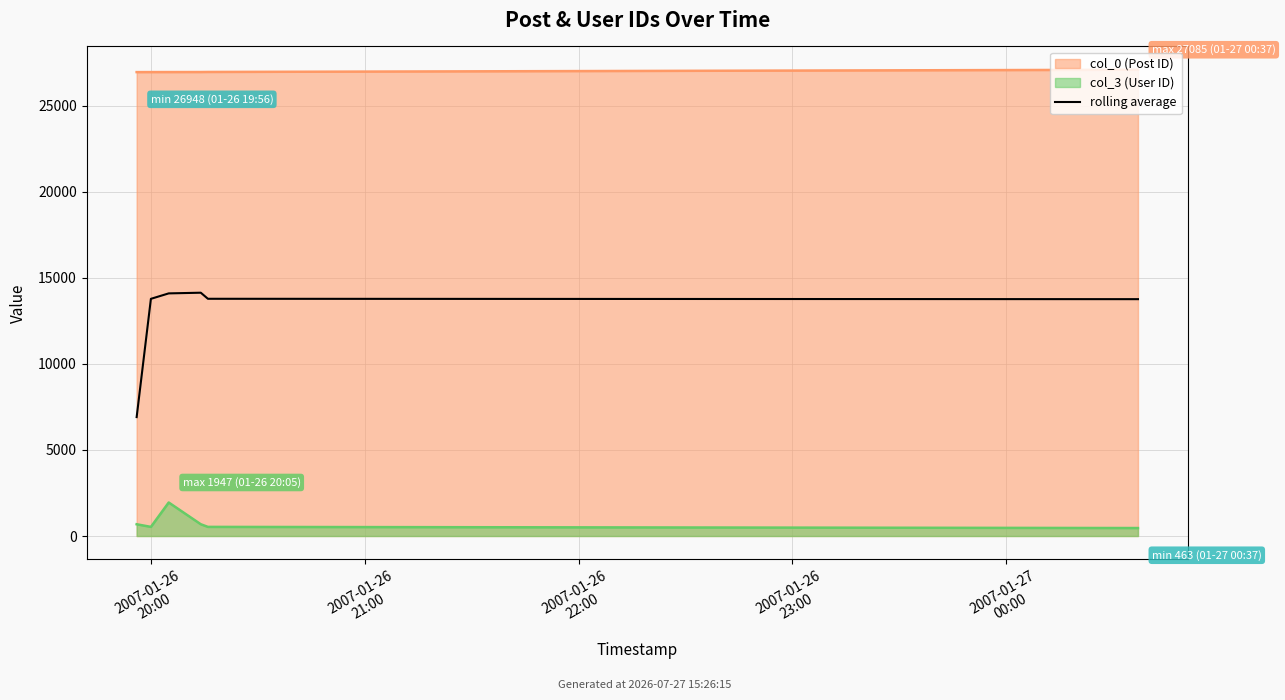

Count the number of values greater than 13780.

3